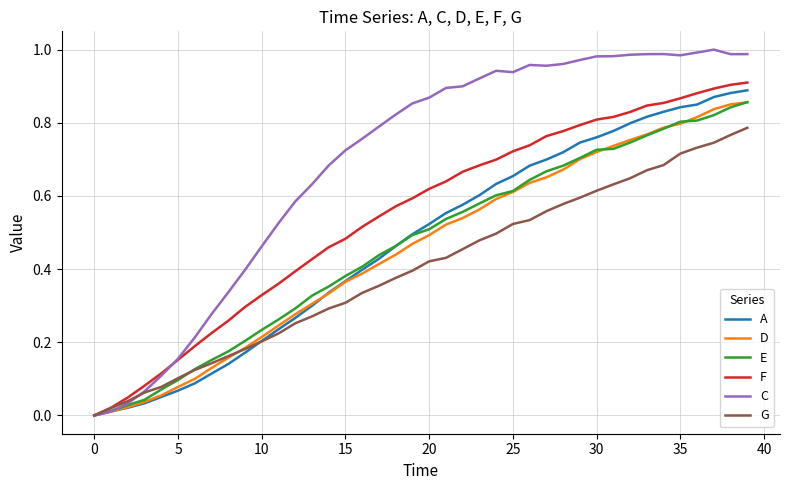

Which series has the largest total across all categories?

C